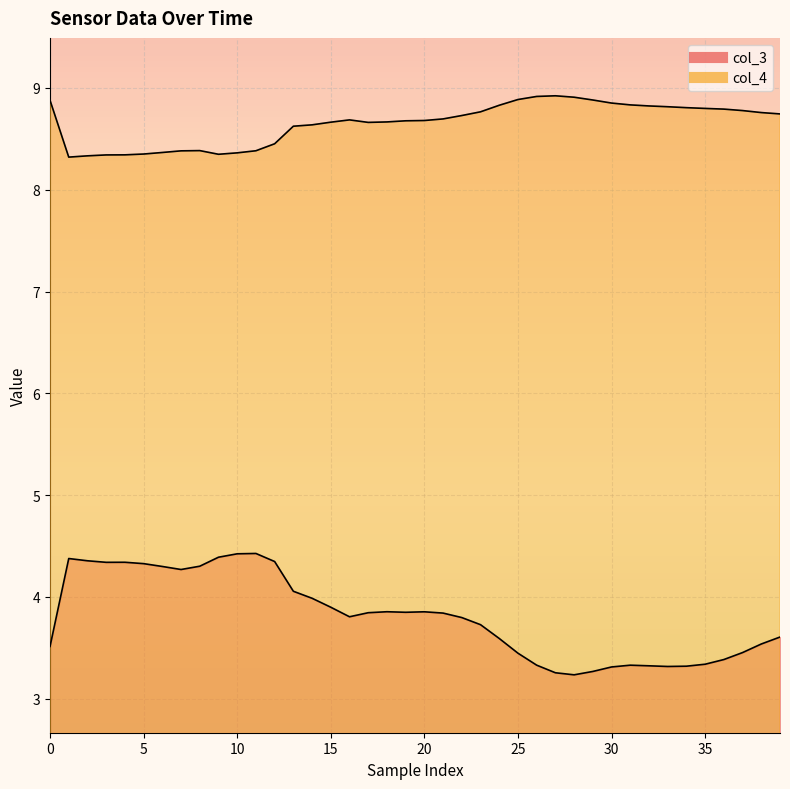

At which category is the sum across all series the highest?

11